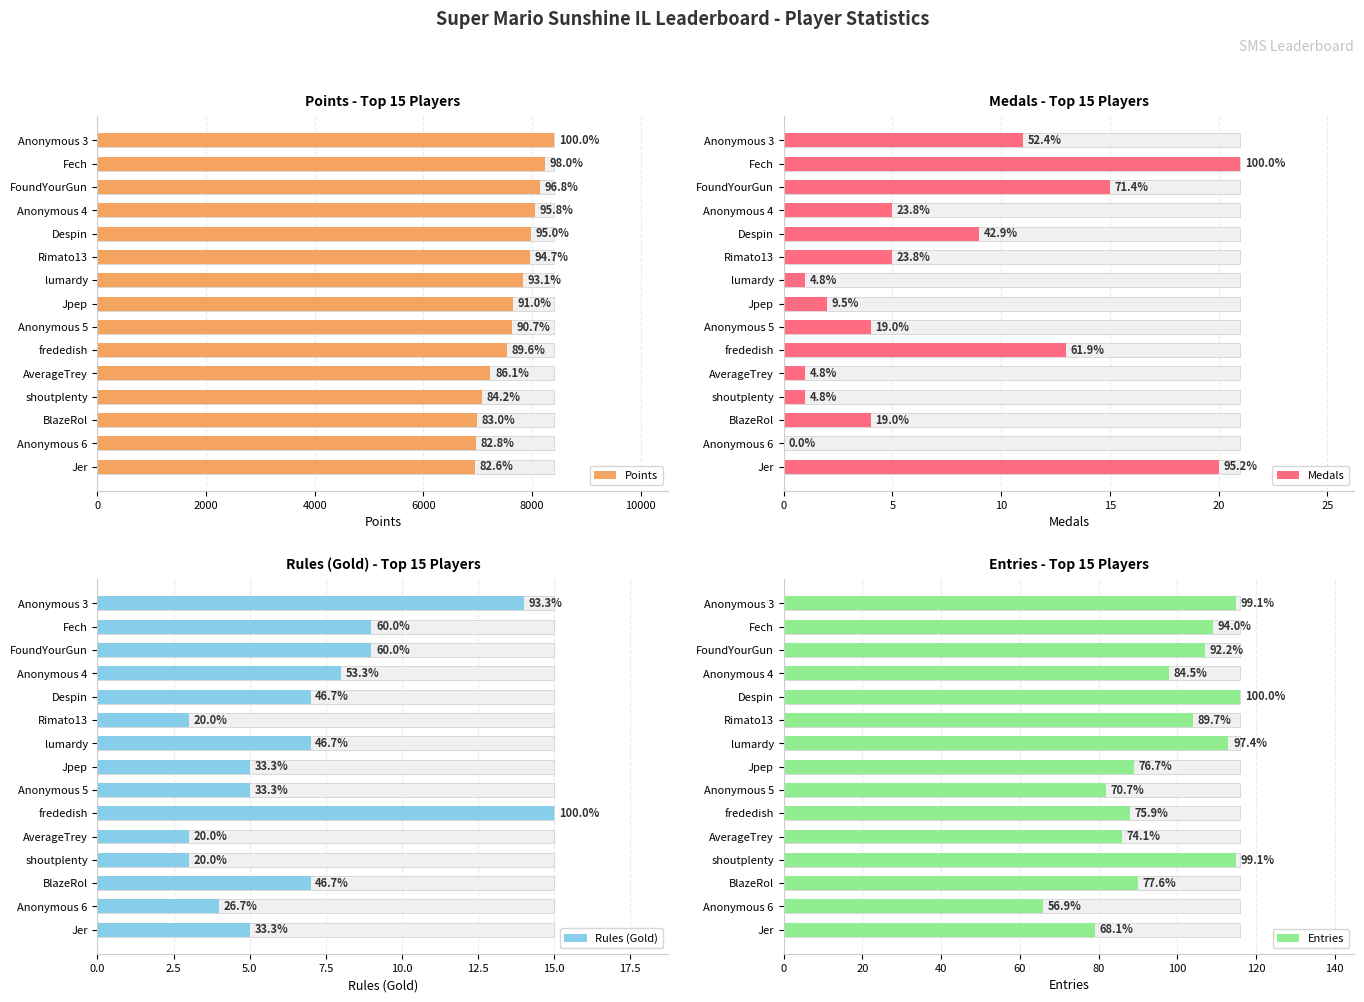

What is the average value of the Rules (Gold) series?

7